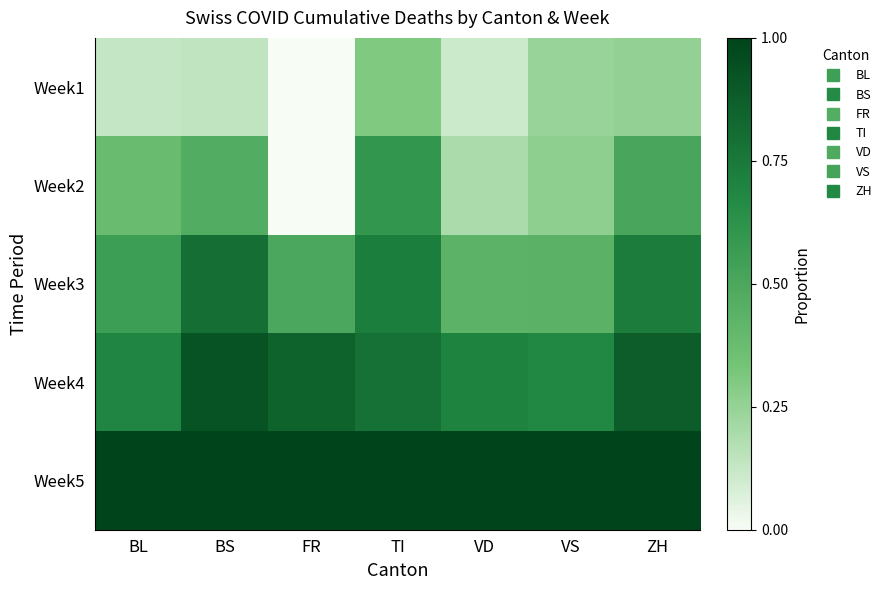

Reading right to left, list all the values displayed in this chart.

Week1: ZH=0.3	VS=0.2	VD=0.1	TI=0.3	FR=0.0	BS=0.1	BL=0.1
Week2: ZH=0.5	VS=0.3	VD=0.2	TI=0.6	FR=0.0	BS=0.5	BL=0.4
Week3: ZH=0.7	VS=0.4	VD=0.4	TI=0.7	FR=0.5	BS=0.8	BL=0.6
Week4: ZH=0.9	VS=0.7	VD=0.7	TI=0.8	FR=0.9	BS=0.9	BL=0.7
Week5: ZH=1.0	VS=1.0	VD=1.0	TI=1.0	FR=1.0	BS=1.0	BL=1.0